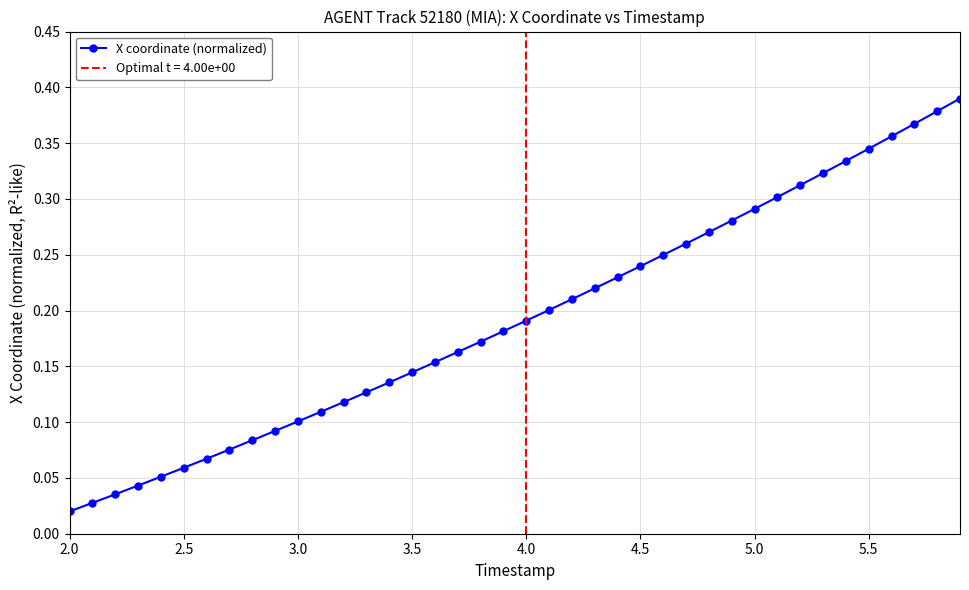

True or false: the data has more than 1 interior local peaks.

False